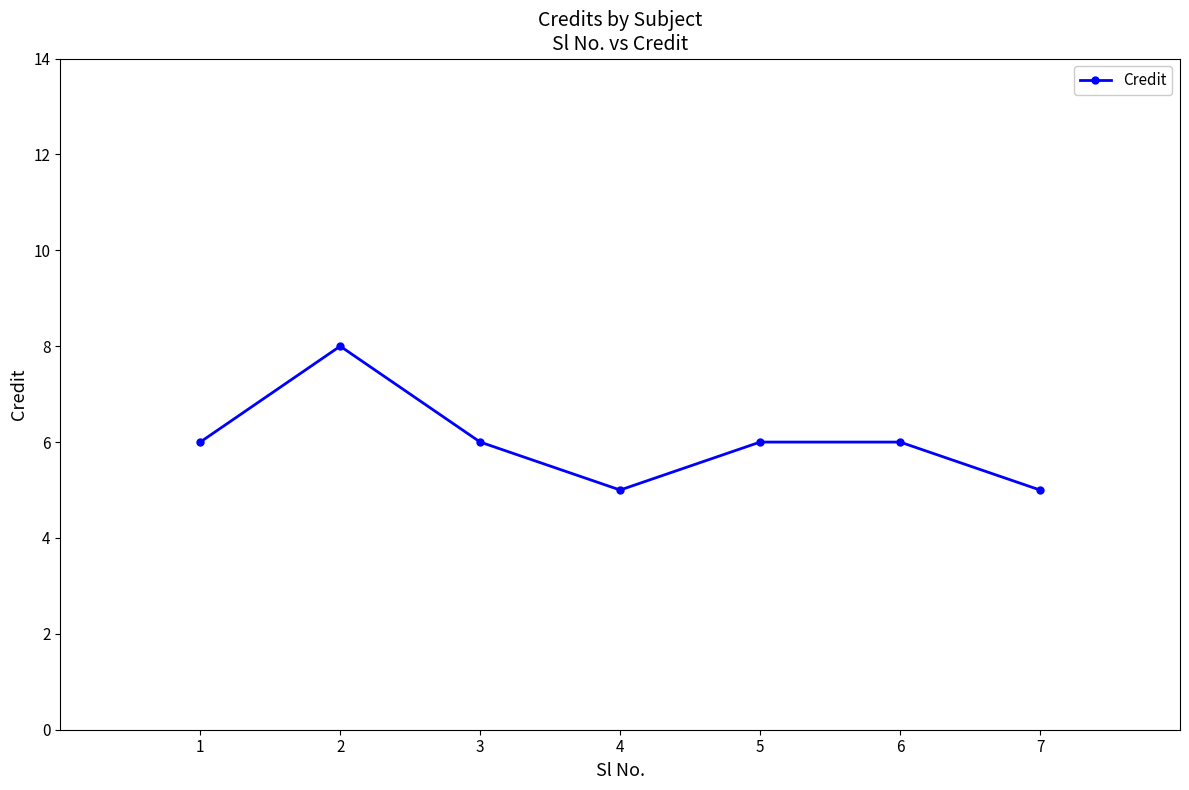

The value at 1 is 6. True or false?

True